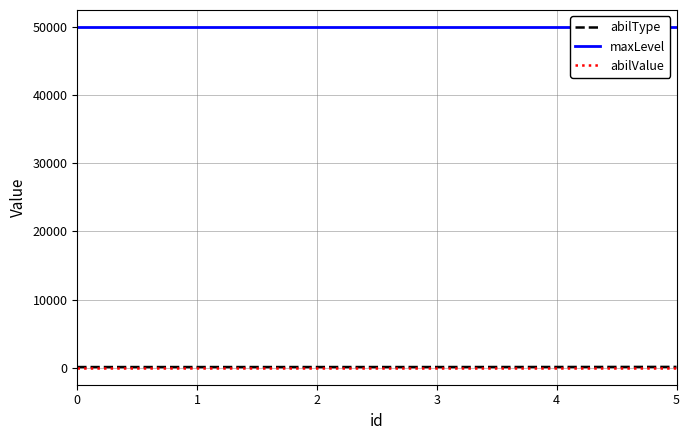

What is the approximate value of maxLevel at 0?

50000.0